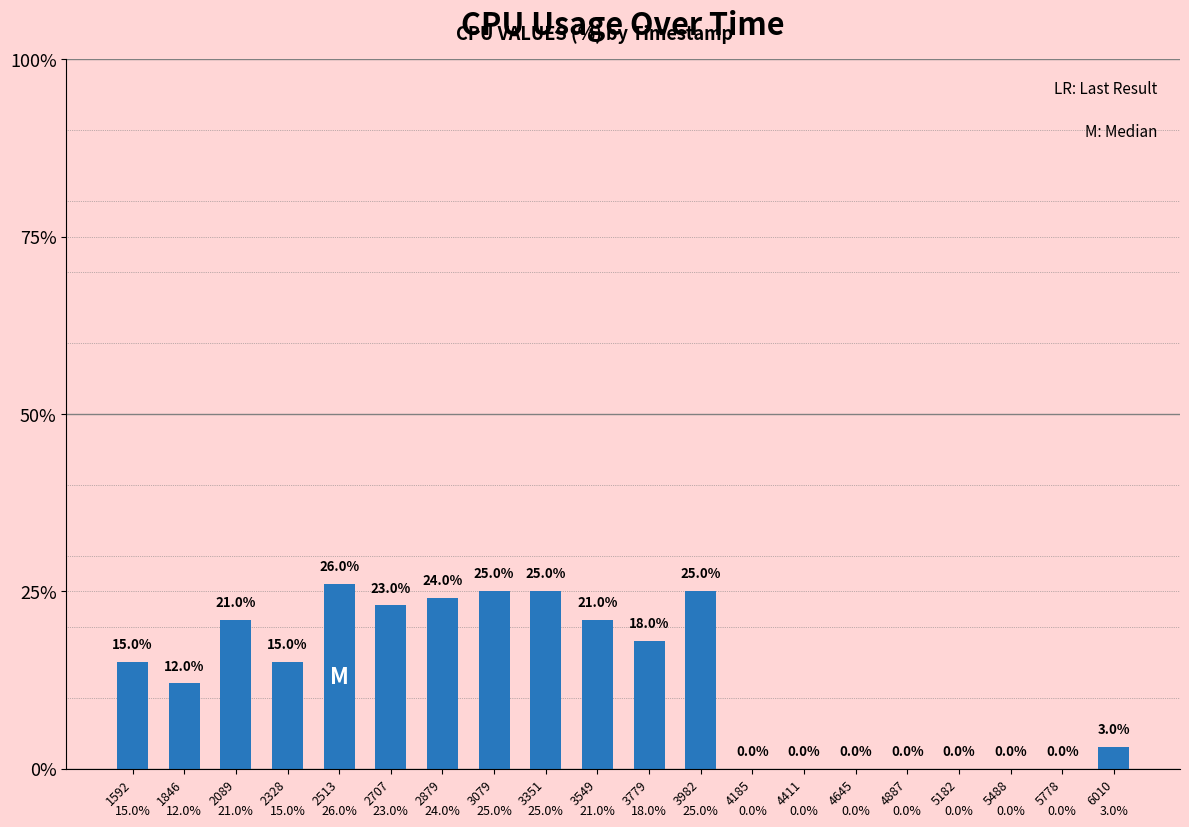

Reading left to right, extract all data points from this chart.

15	12	21	15	26	23	24	25	25	21	18	25	0	0	0	0	0	0	0	3